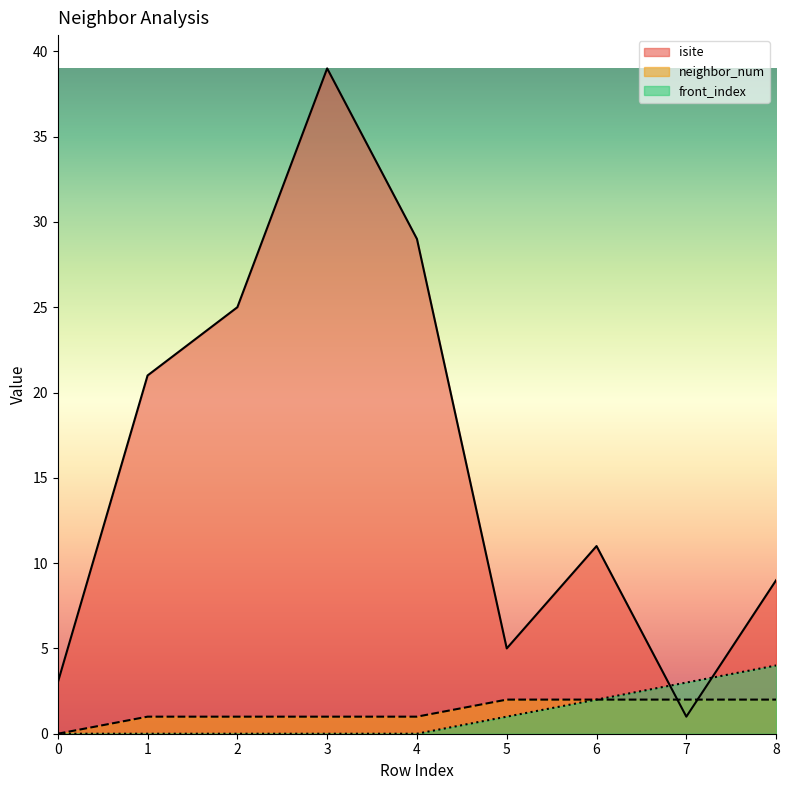

Is the value of isite at 5 greater than the value of neighbor_num at 1?

Yes